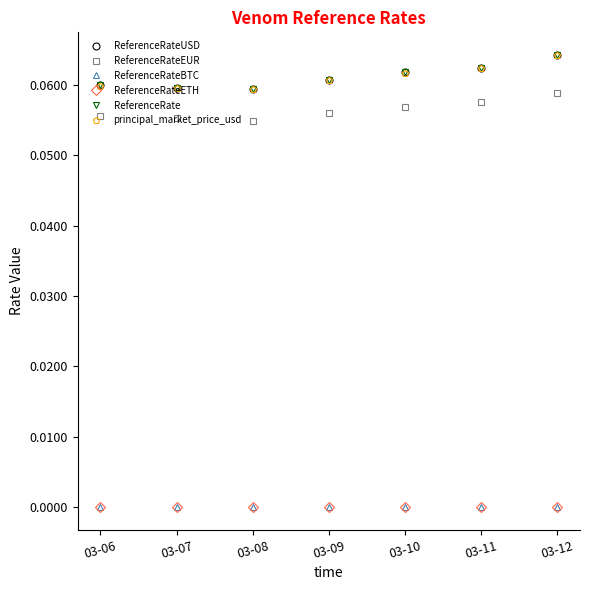

List the labels in order of principal_market_price_usd value, smallest first.

03-08, 03-07, 03-06, 03-09, 03-10, 03-11, 03-12